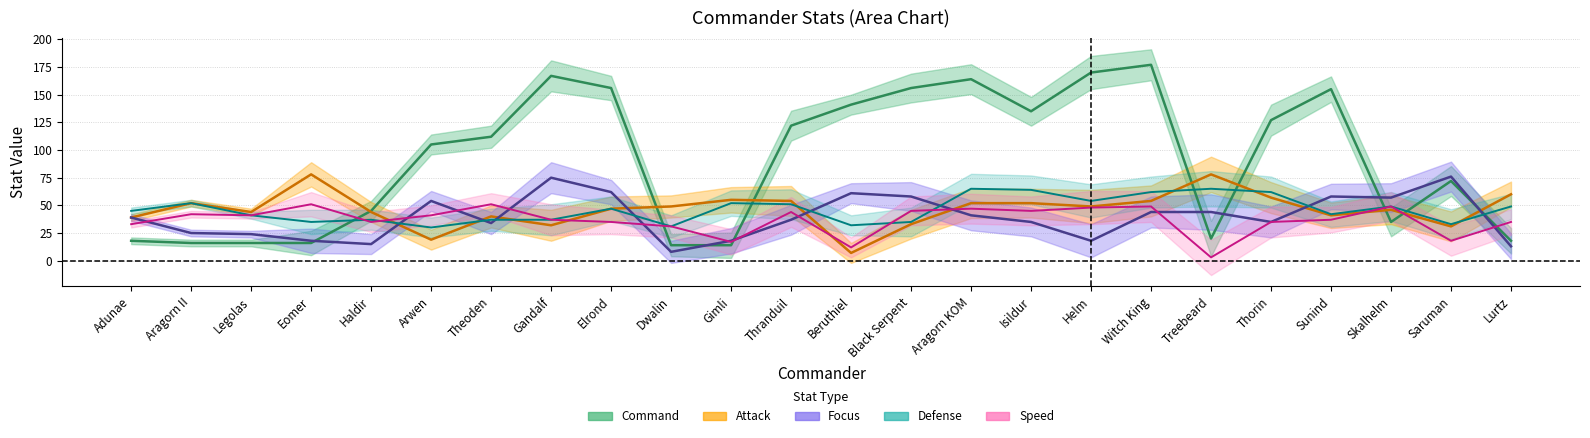

What is the greatest value displayed?

177